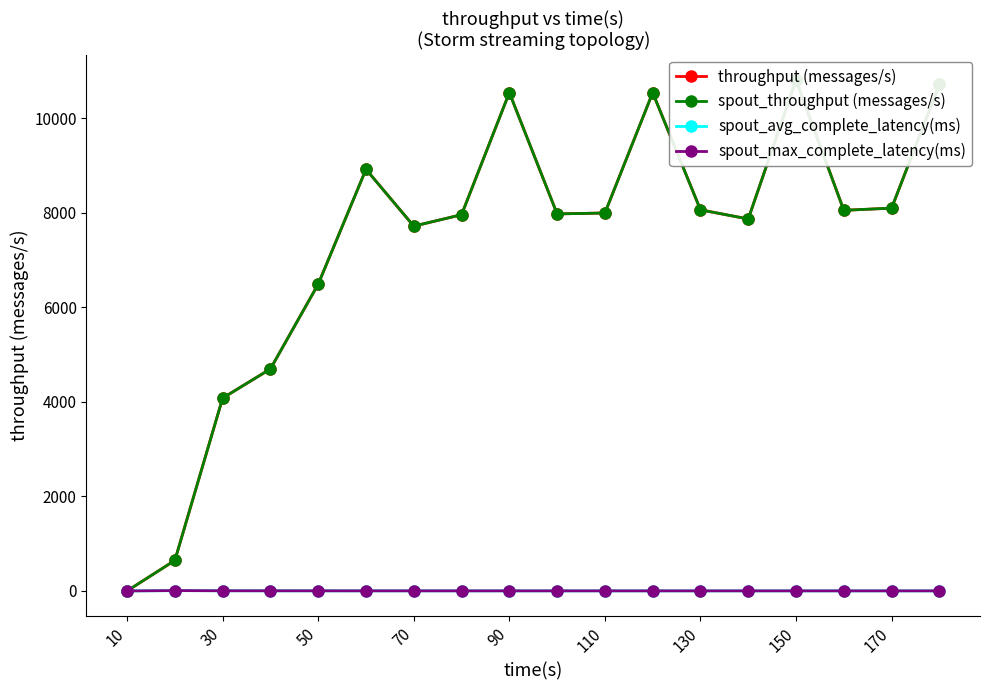

What are all the series names shown in the legend?

throughput (messages/s), spout_throughput (messages/s), spout_avg_complete_latency(ms), spout_max_complete_latency(ms)